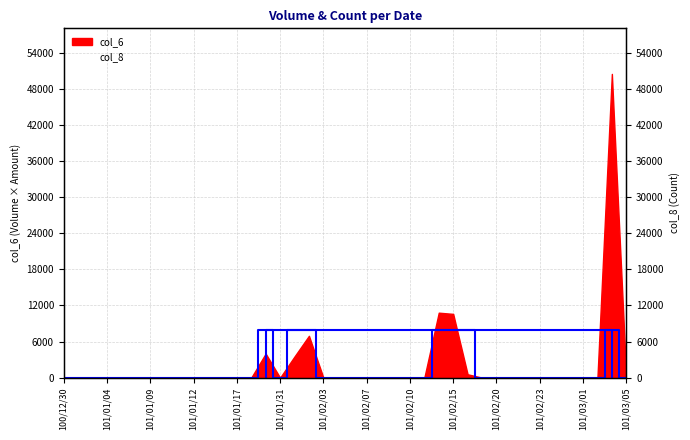

The value at 101/03/01 is 0. True or false?

True